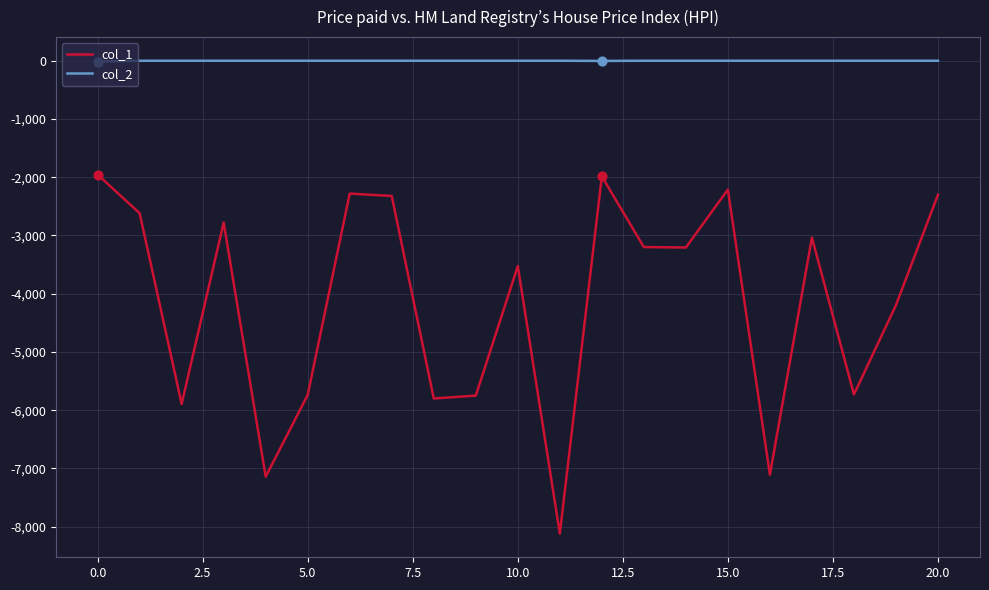

Which series has the largest range (max minus min)?

col_1